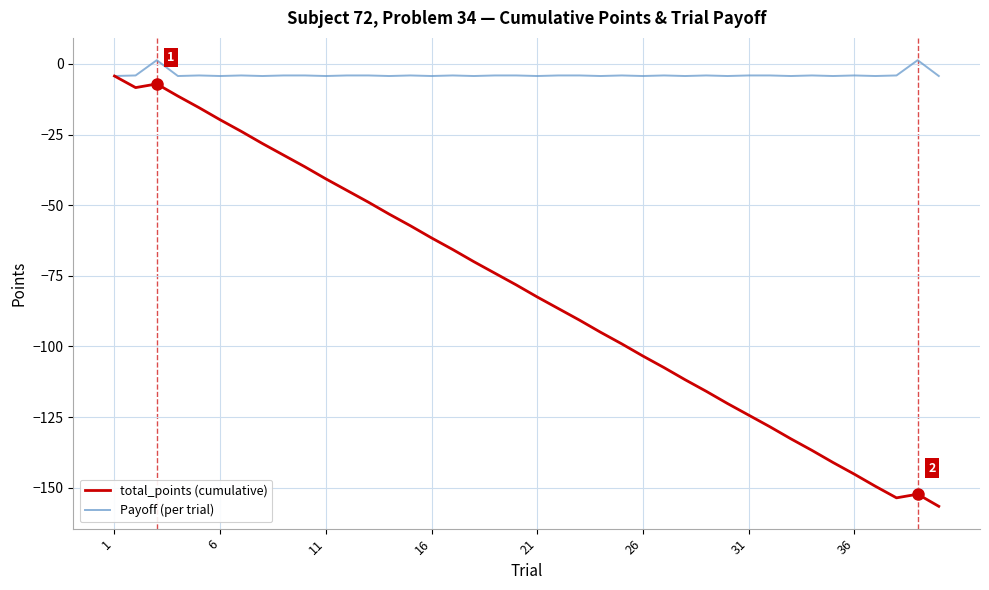

In total_points (cumulative), how many points are lower than both neighbors (excluding endpoints)?

2